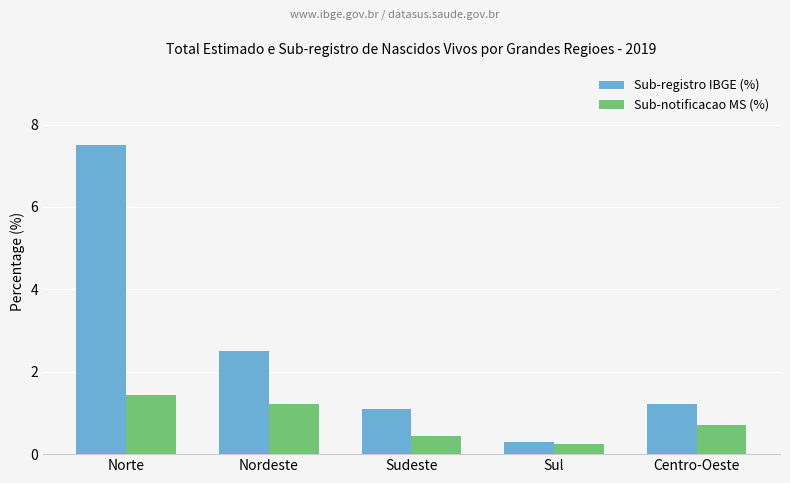

What are all the series names shown in the legend?

Sub-registro IBGE (%), Sub-notificacao MS (%)